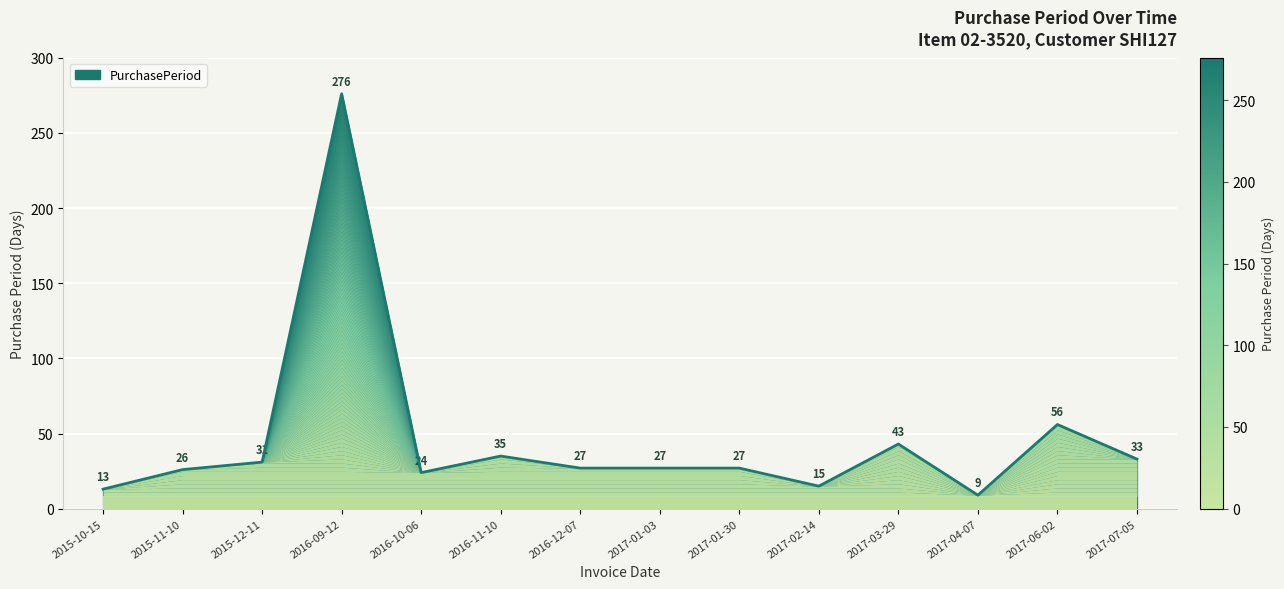

The chart shows a value of 41 at 2016-10-06. True or false?

False